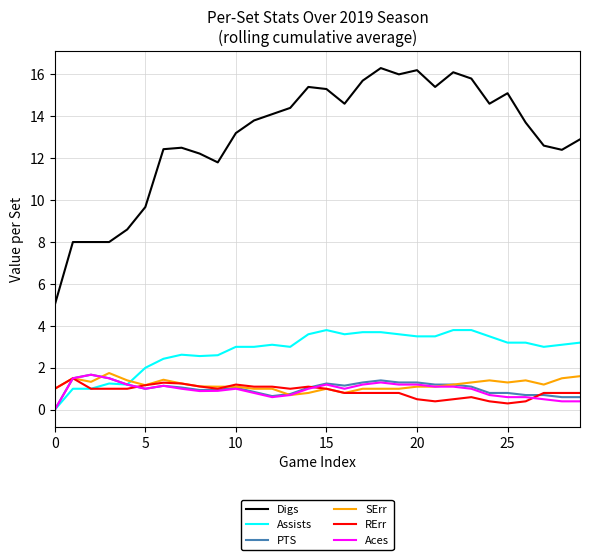

True or false: Digs and PTS cross at least once.

False